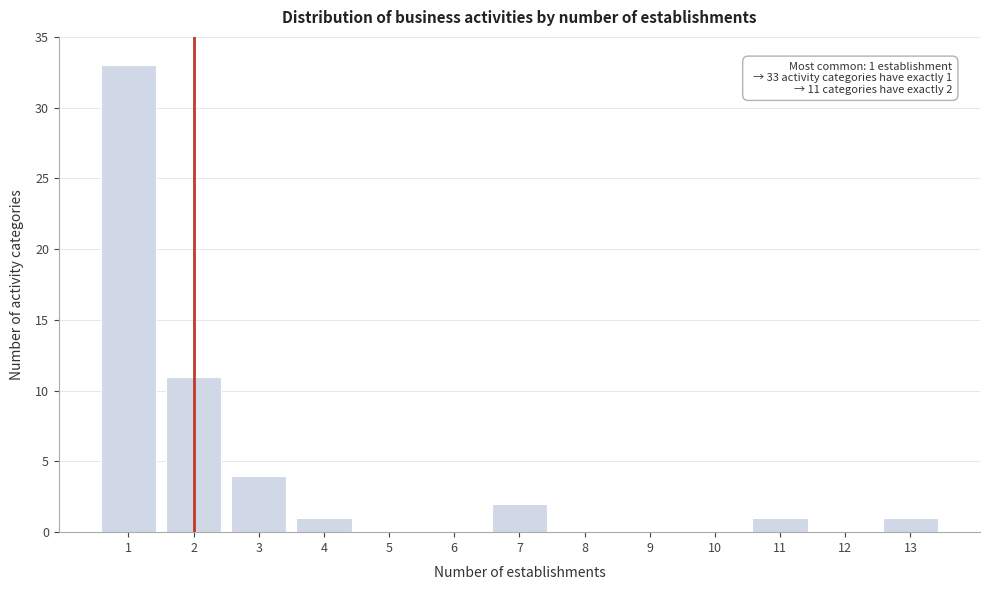

Reading left to right, what are all the values shown in this chart?

1=33	2=11	3=4	4=1	5=0	6=0	7=2	8=0	9=0	10=0	11=1	12=0	13=1